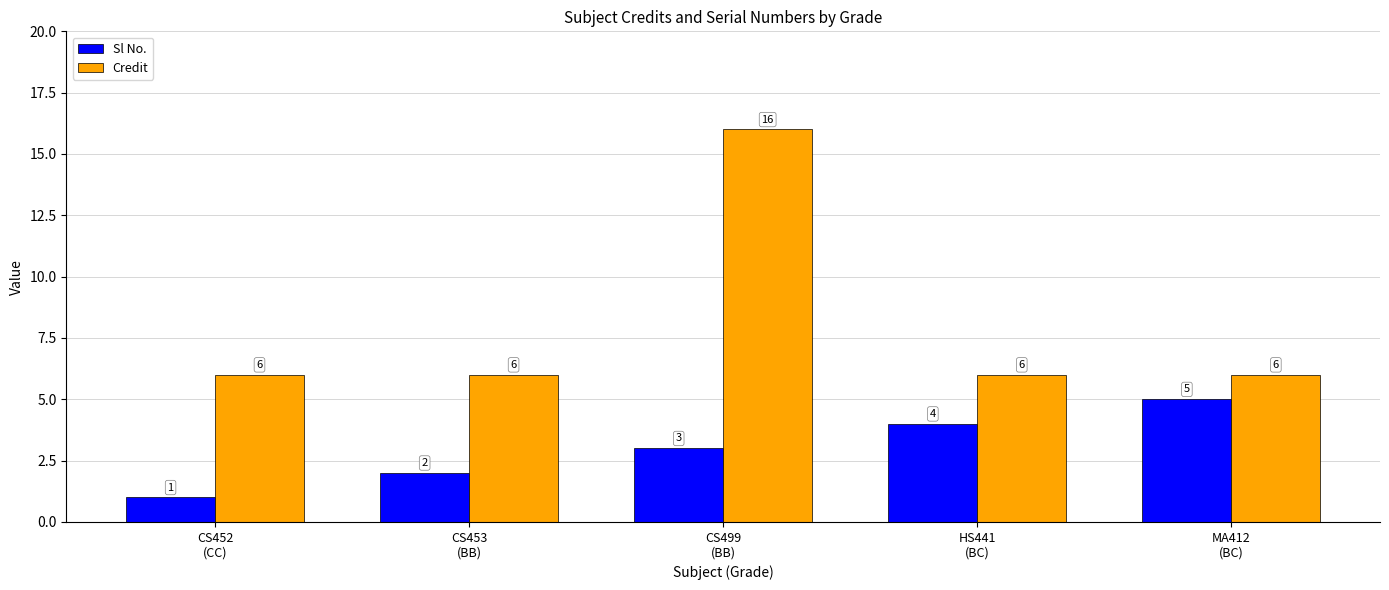

The Credit series shows 4 at CS452
(CC). True or false?

False